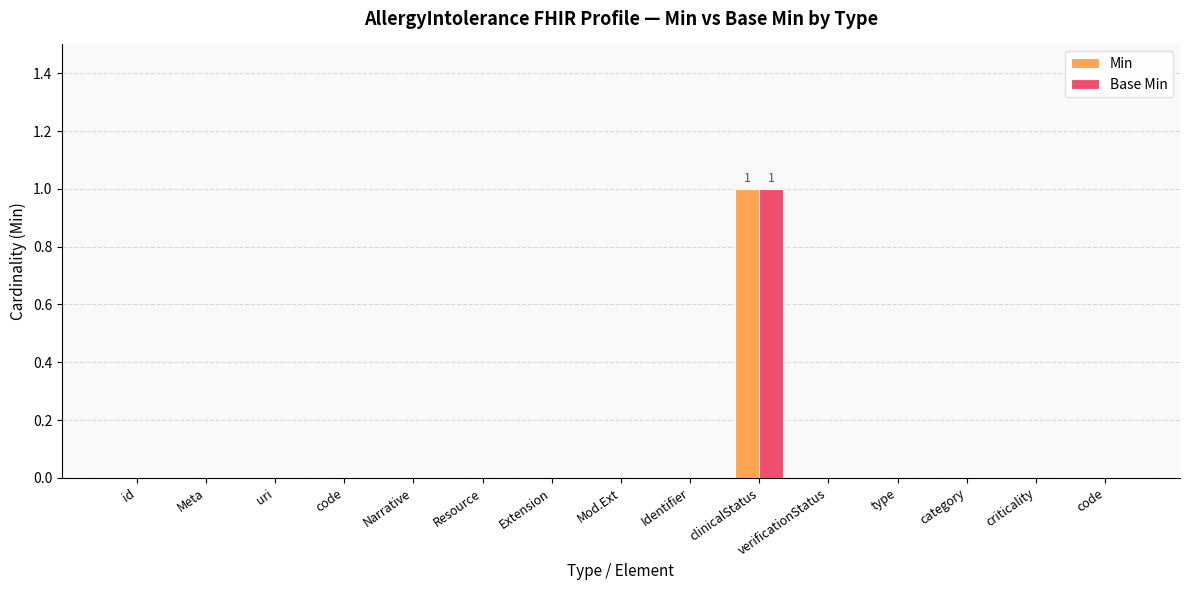

What are all the series names shown in the legend?

Min, Base Min